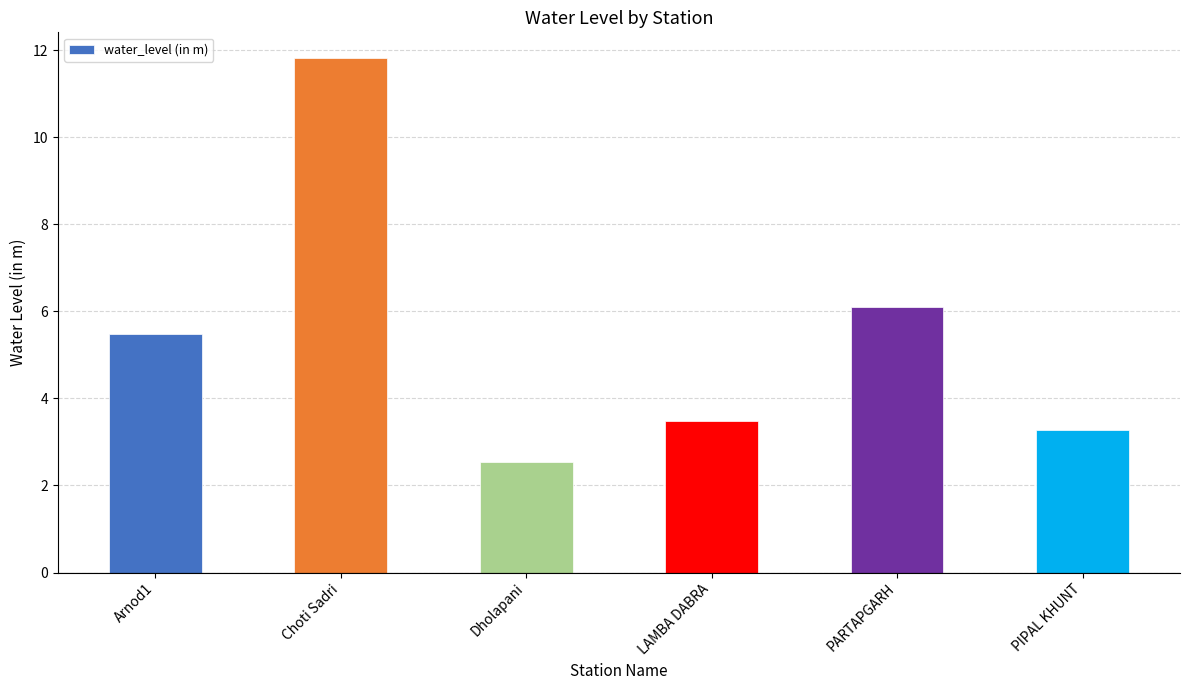

What is the label of the 1st bar from the left?

Arnod1